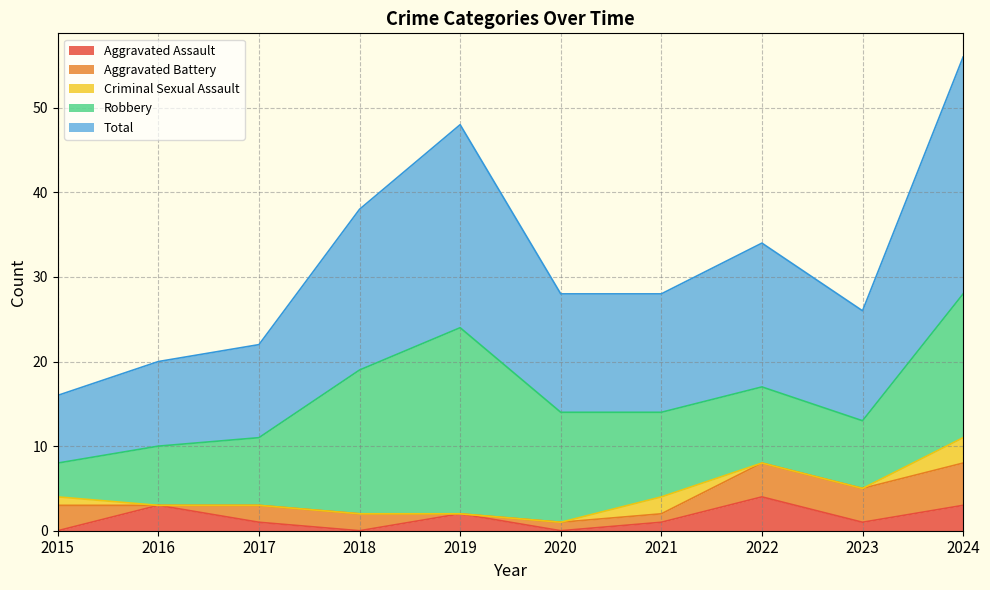

What is the value of the Total point at the 2nd from the left?

10